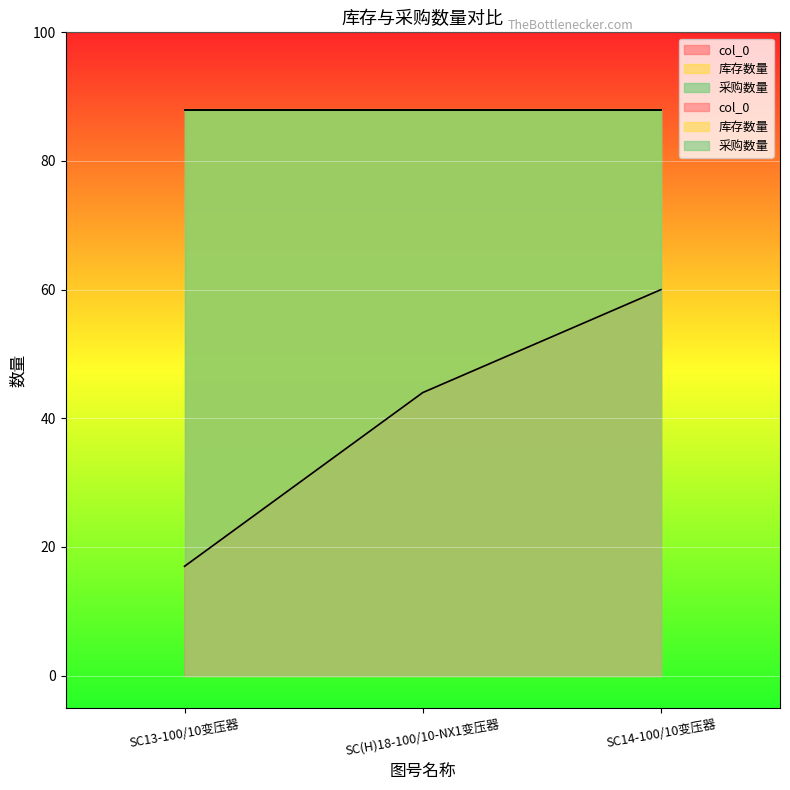

What is the approximate value of col_0 at SC(H)18-100/10-NX1变压器?

44.0